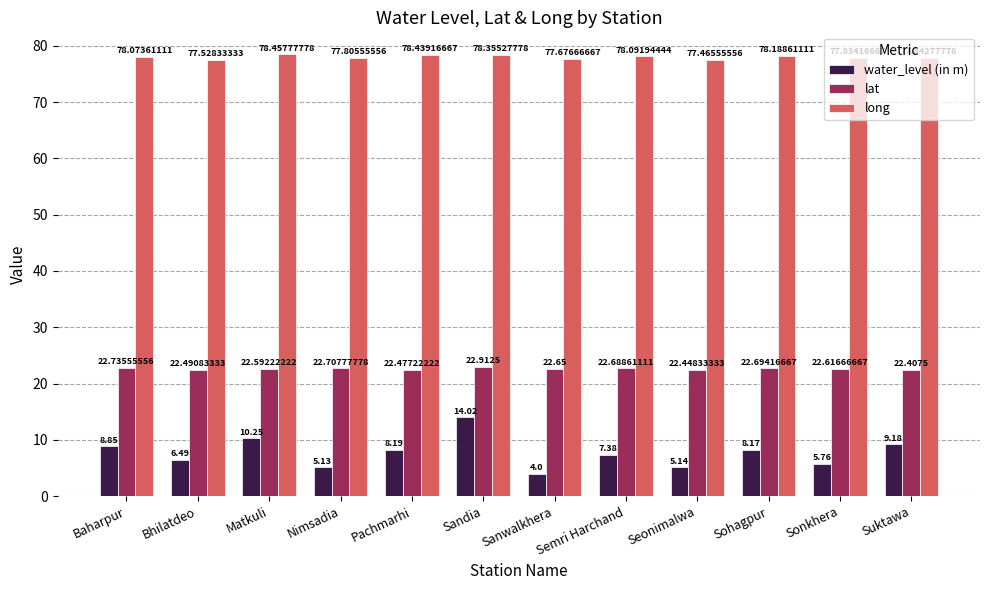

Which category has the lowest value across all series?

Sanwalkhera